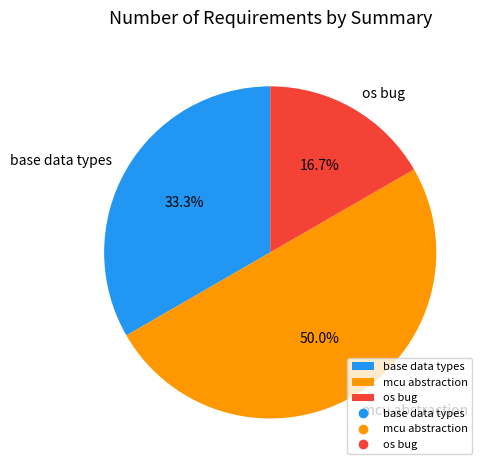

What percentage is NOT represented by base data types?

66.7%